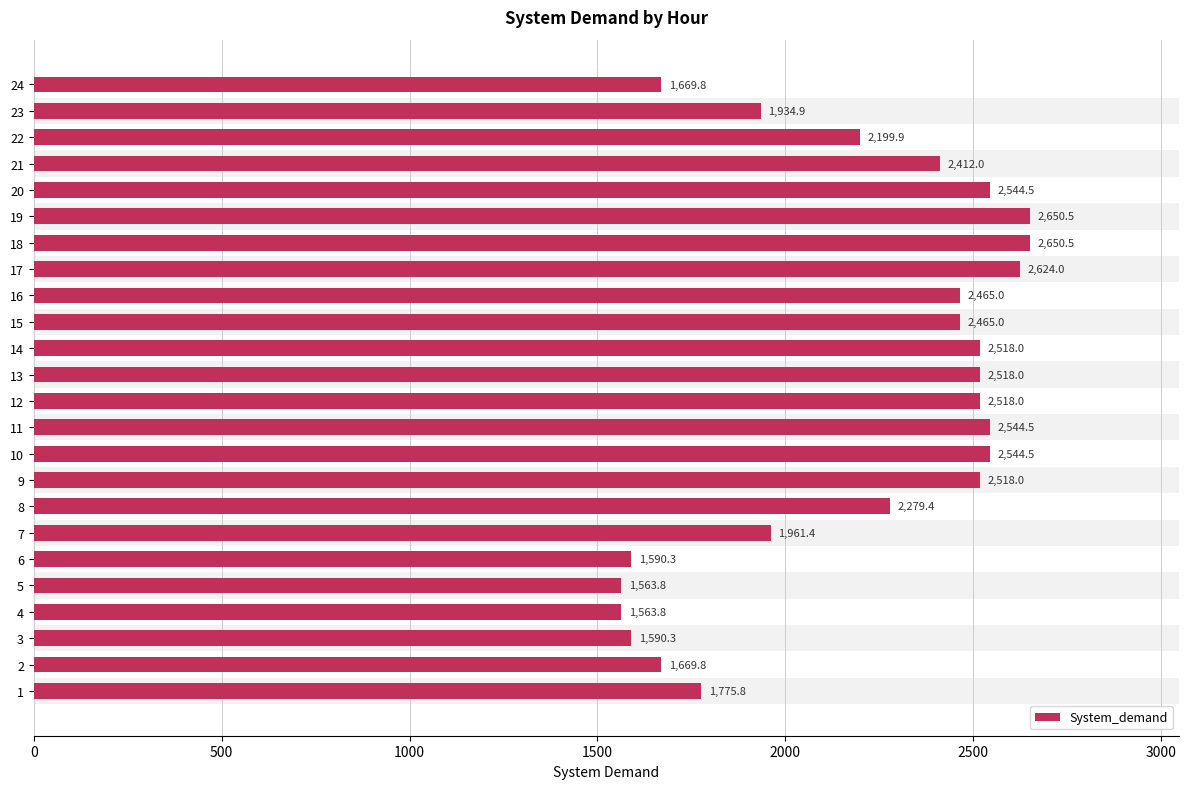

How many bars are there in total?

24